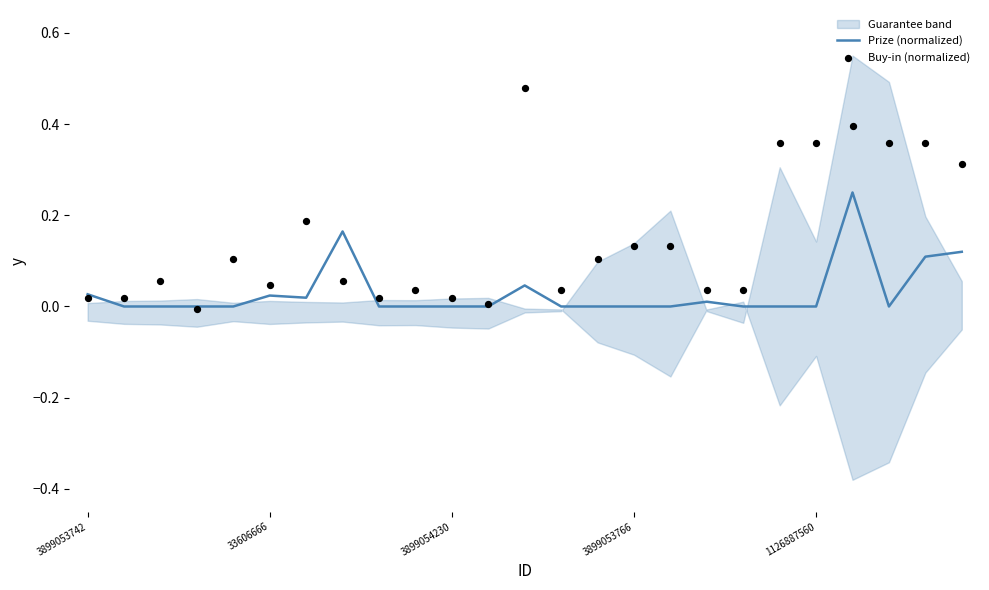

Which series reaches the maximum Y coordinate?

Buy-in (normalized)